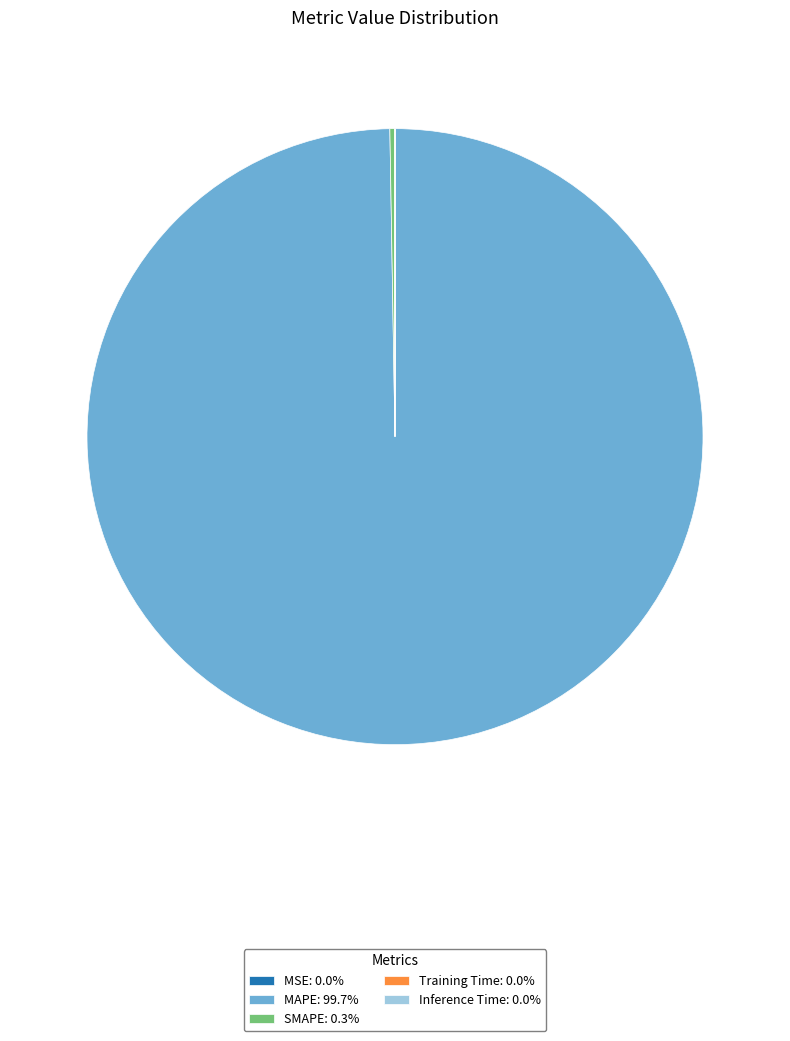

Does any single category account for the majority?

Yes